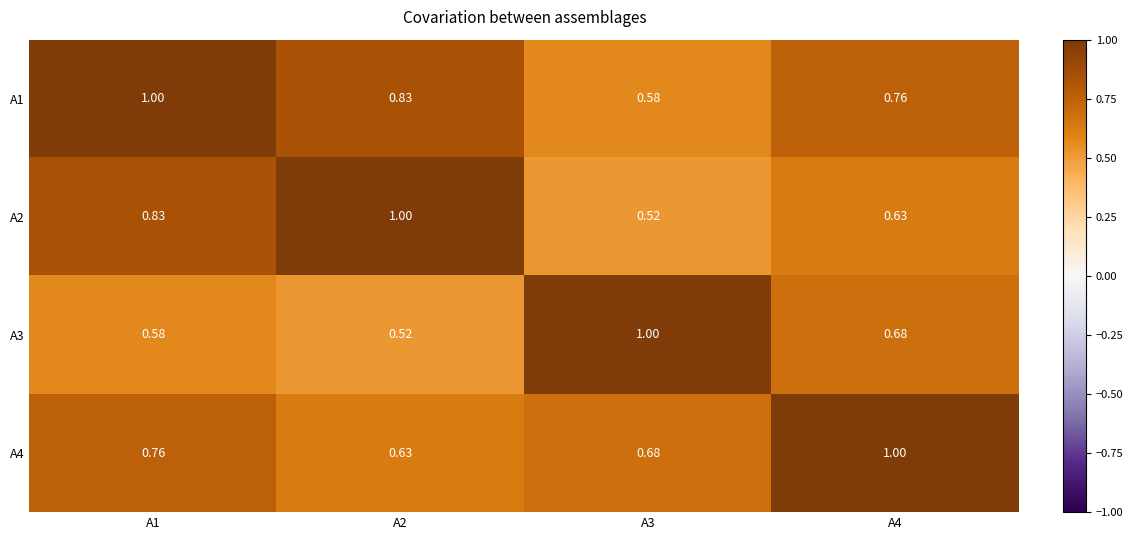

Is the value of A2 at A4 greater than the value of A3 at A4?

No